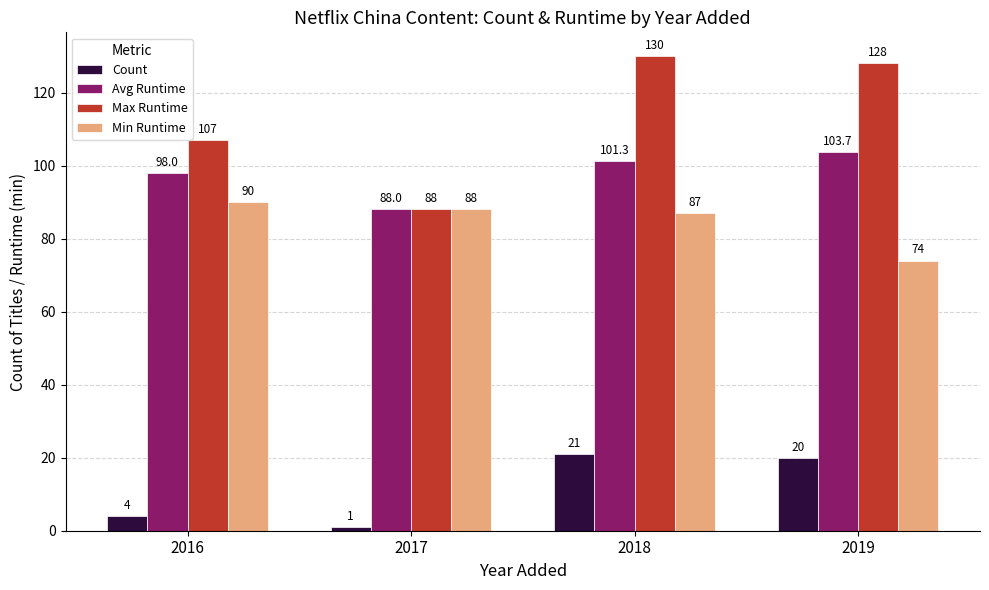

How many data points in Min Runtime are less than 88?

2